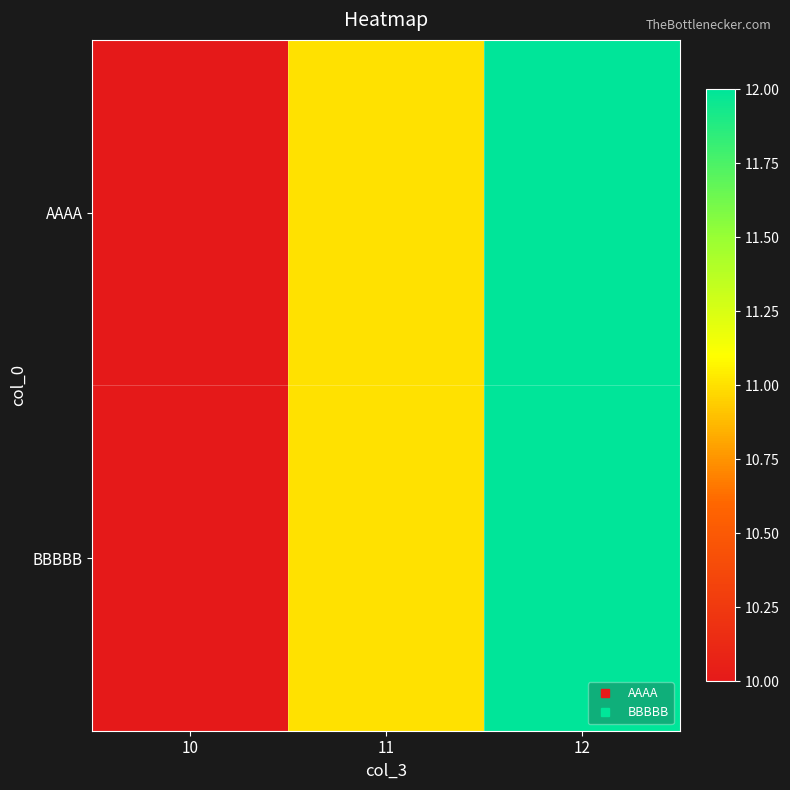

At how many categories does at least one series exceed 11?

1